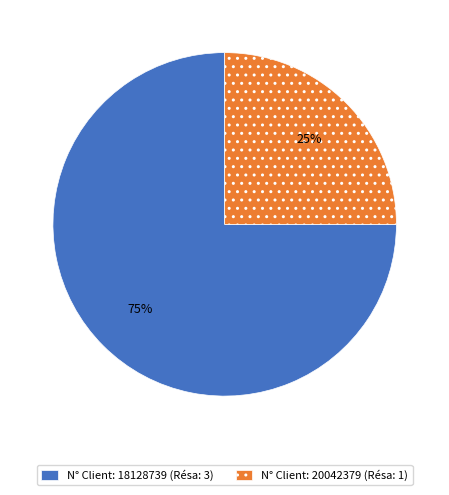

How many slices are in this pie chart?

2